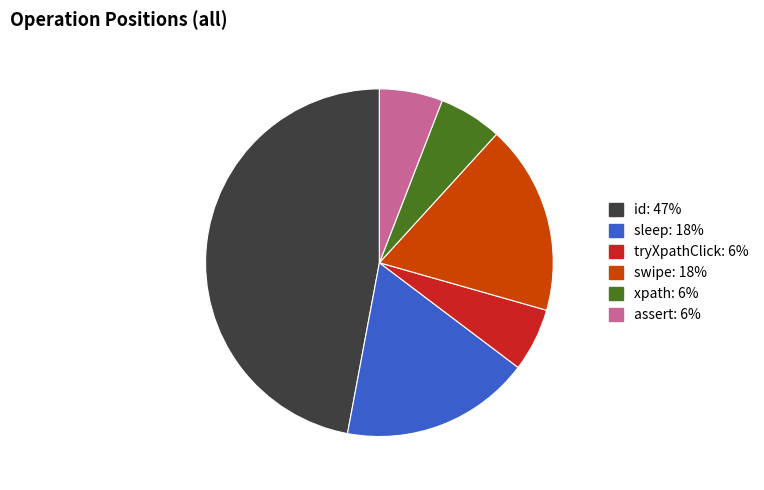

How many slices are in this pie chart?

6